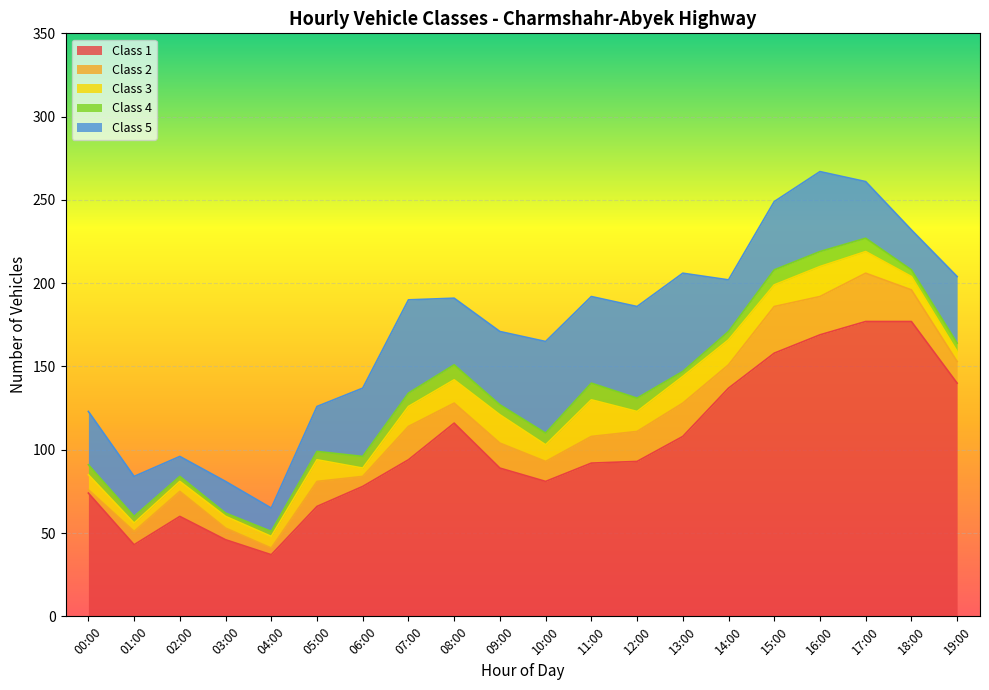

What are all the series names shown in the legend?

Class 1, Class 2, Class 3, Class 4, Class 5